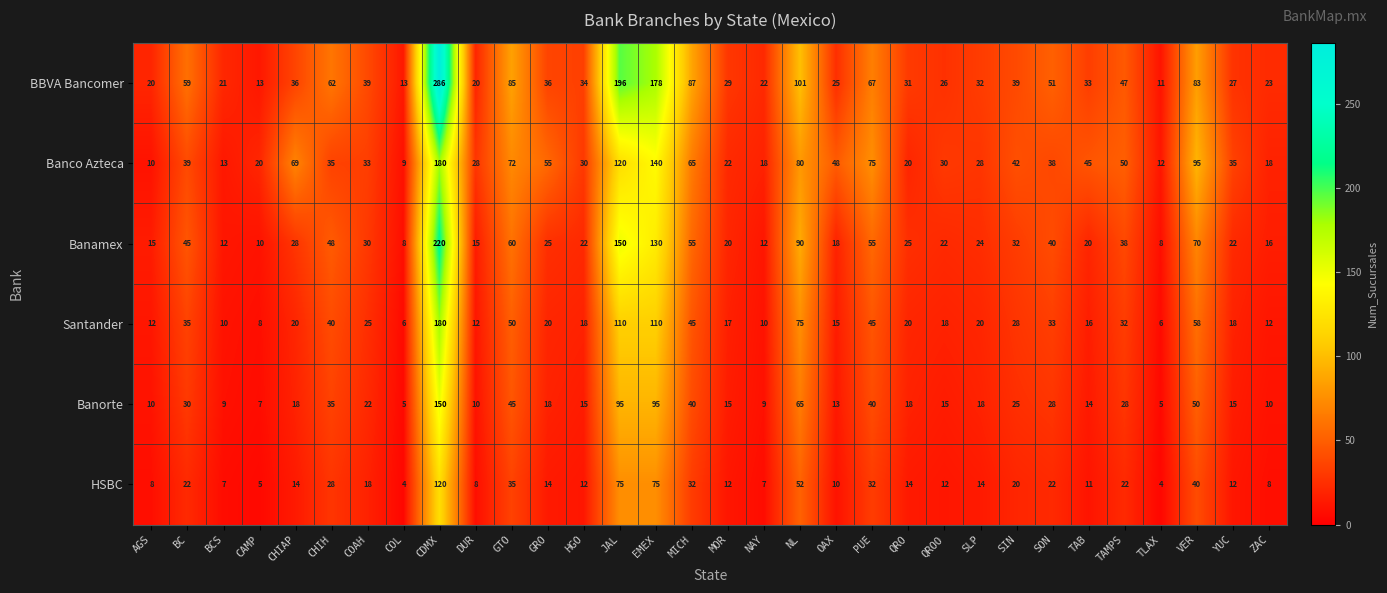

True or false: BBVA Bancomer has a value of 67 at PUE.

True